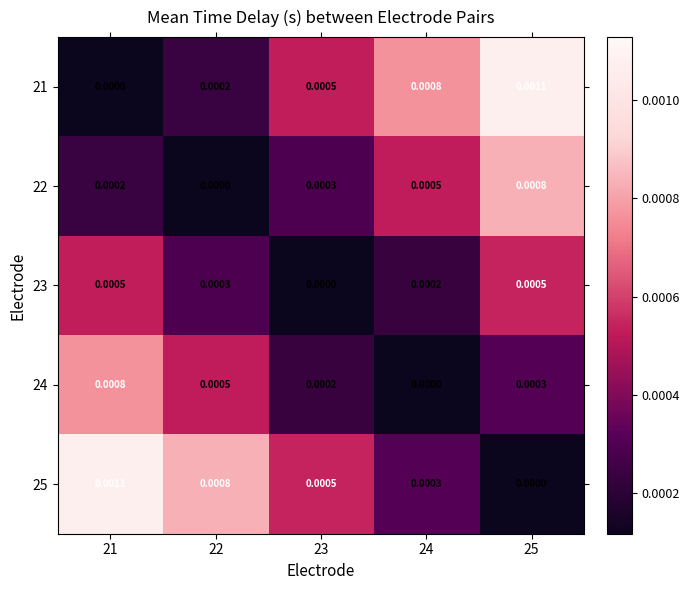

Is the value of 22 at 23 greater than the value of 21 at 23?

No